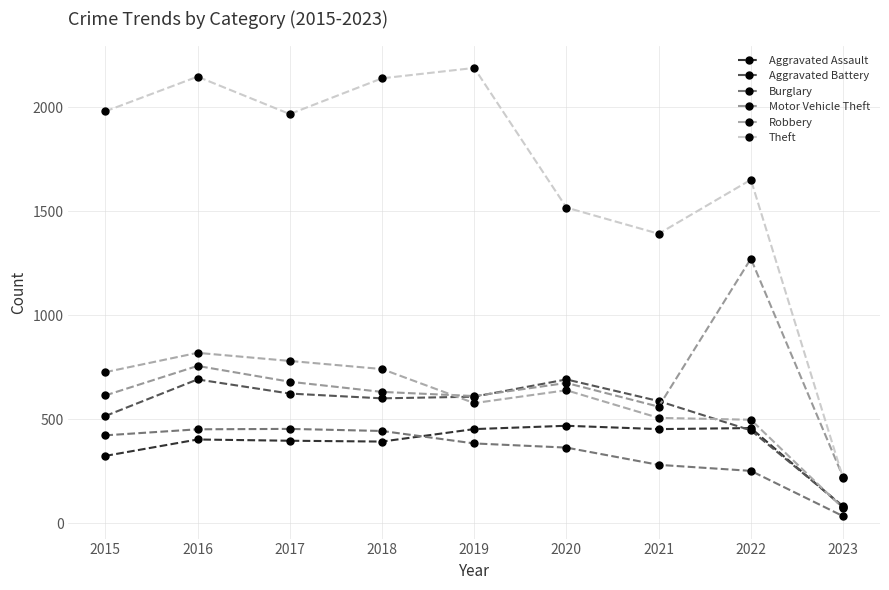

Between 2022 and 2020, which is larger?

2020